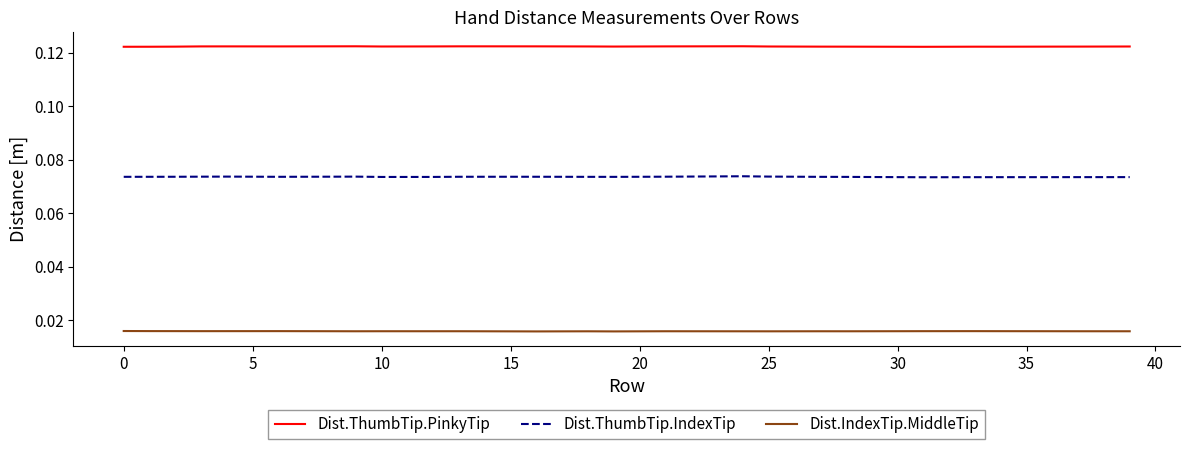

Which series has the largest total across all categories?

Dist.ThumbTip.PinkyTip